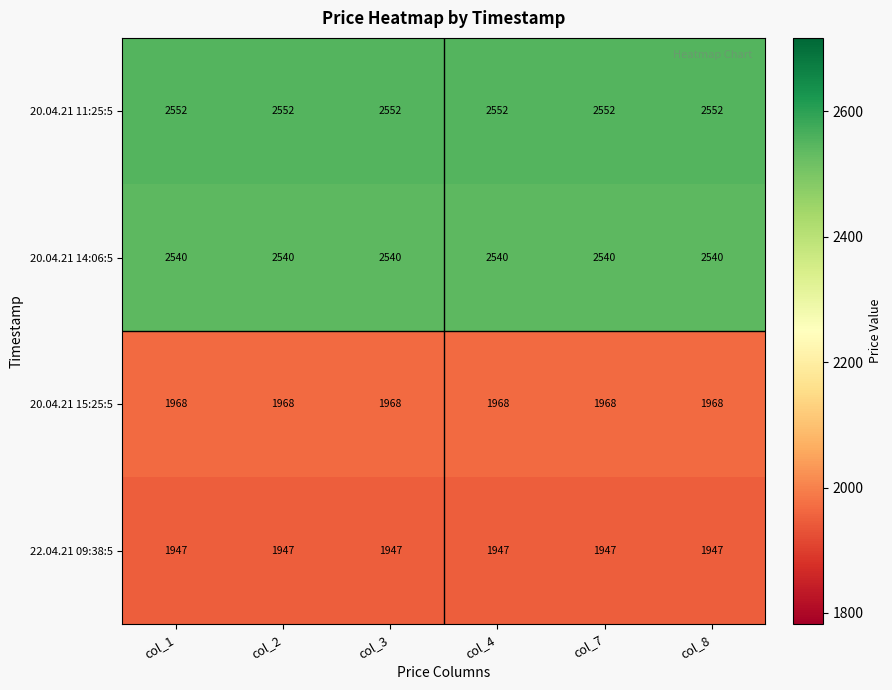

Rank the series by their maximum value, from lowest to highest.

22.04.21 09:38:5, 20.04.21 15:25:5, 20.04.21 14:06:5, 20.04.21 11:25:5